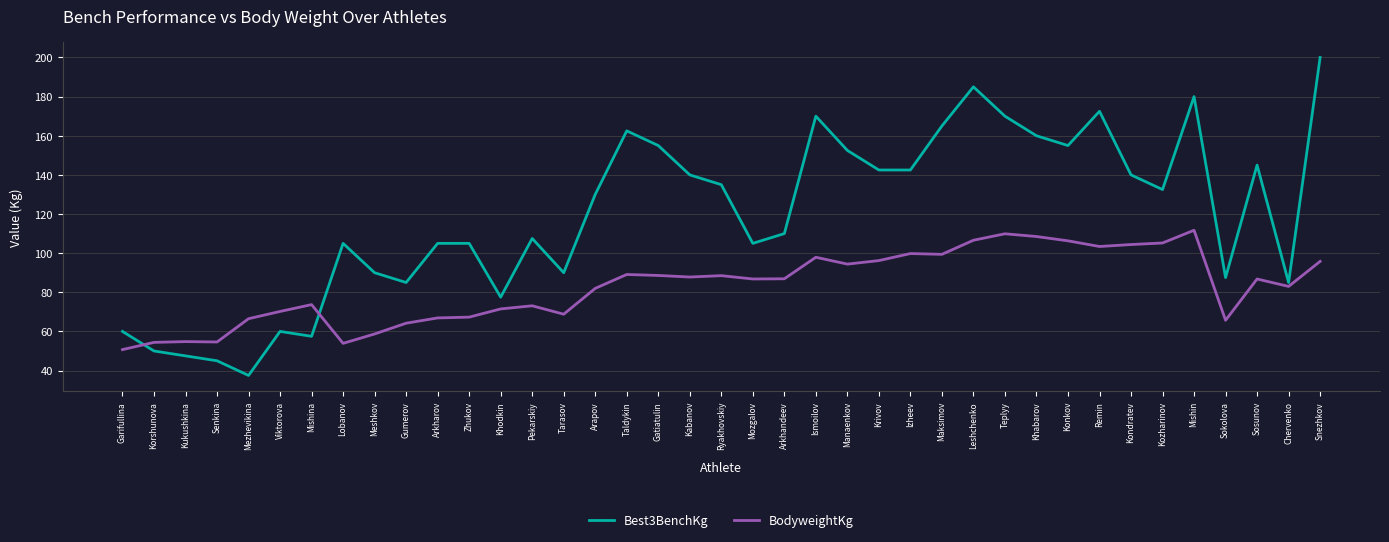

What is the maximum value for Best3BenchKg?

200.0